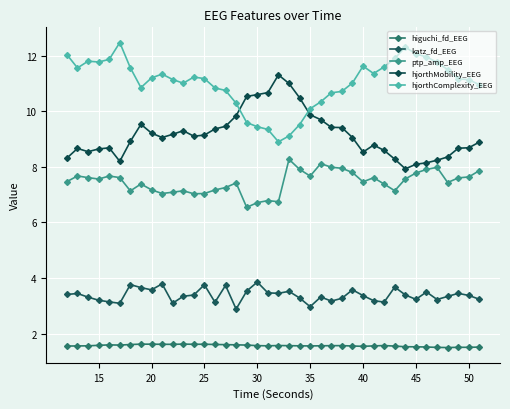

Does the chart display data point markers on the line(s)?

Yes